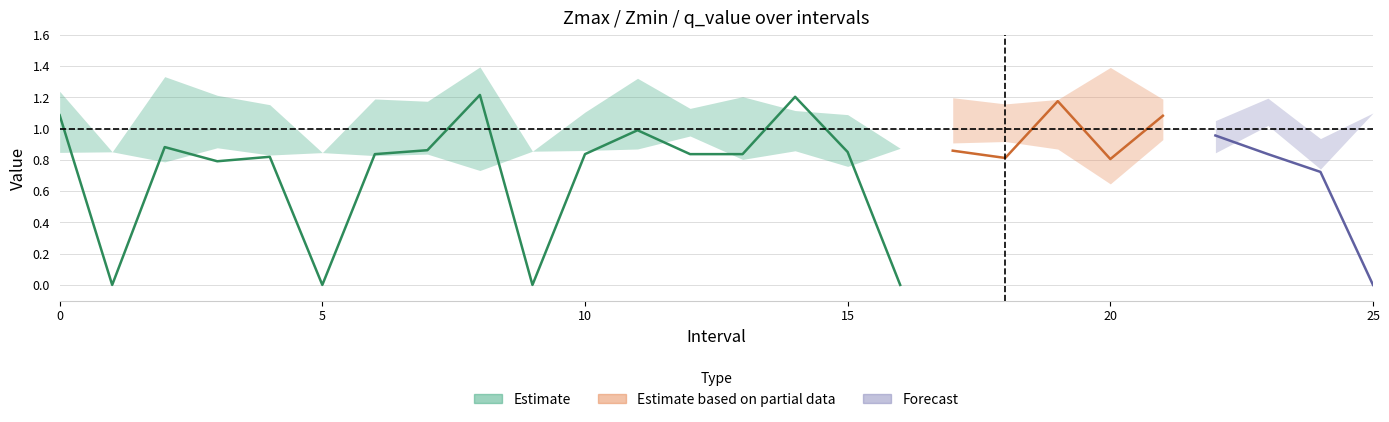

Which series ends up on top after the final intersection of q_value and Zmin?

Zmin